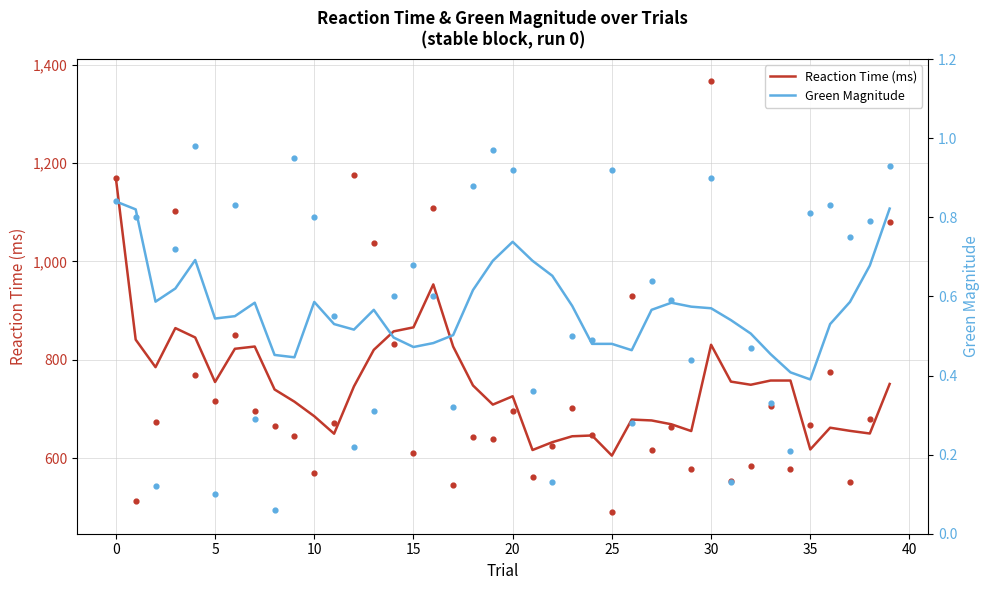

Which series has the largest total across all categories?

Reaction Time (ms)